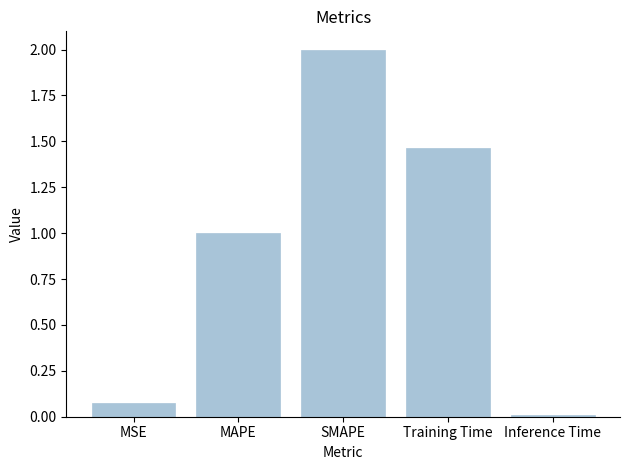

List the labels in order of value, smallest first.

Inference Time, MSE, MAPE, Training Time, SMAPE